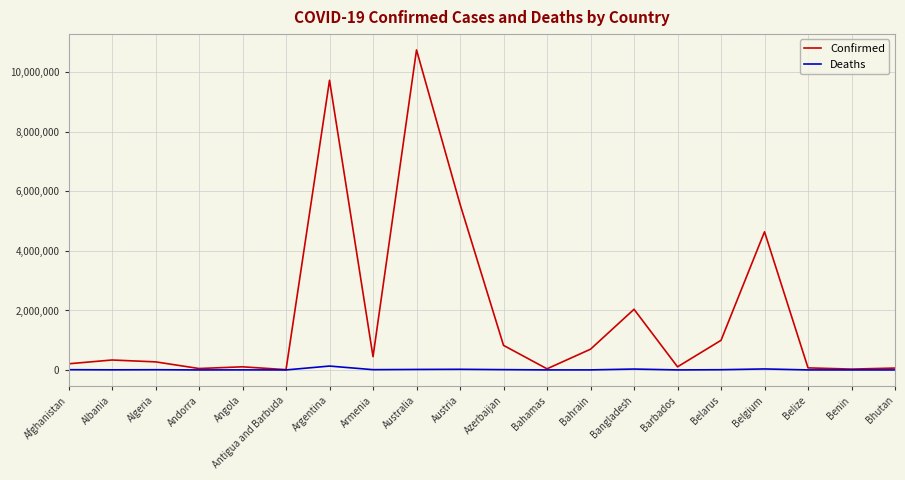

Rank the series by their maximum value, from highest to lowest.

Confirmed, Deaths